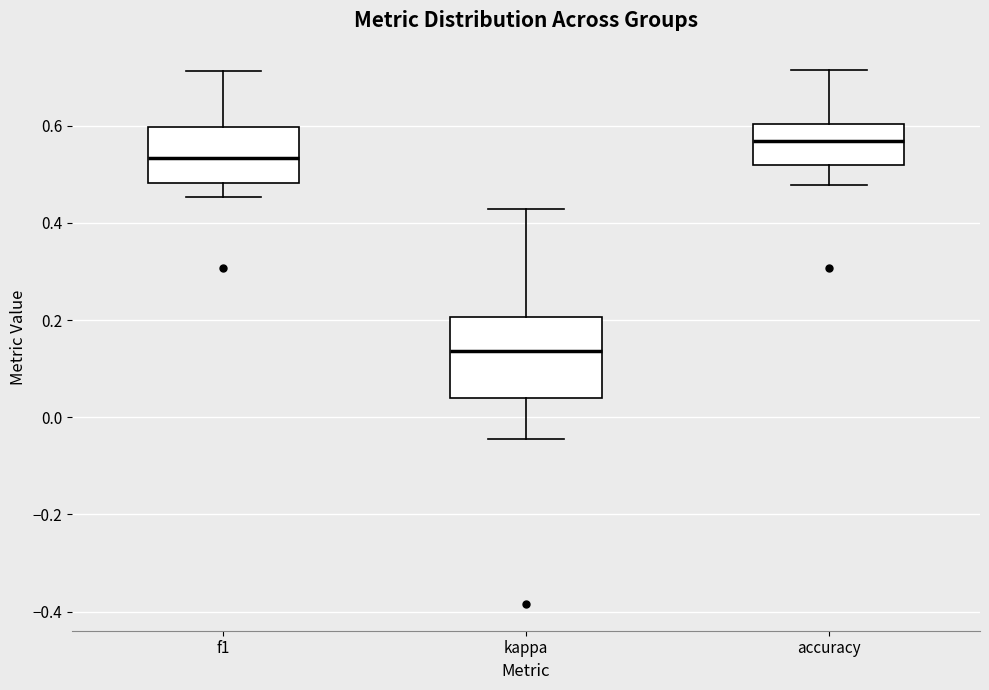

Comparing the boxes themselves (not the whiskers), which one is the tallest?

kappa